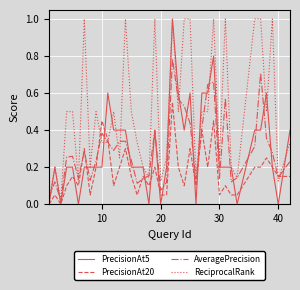

How many series are shown in this chart?

4